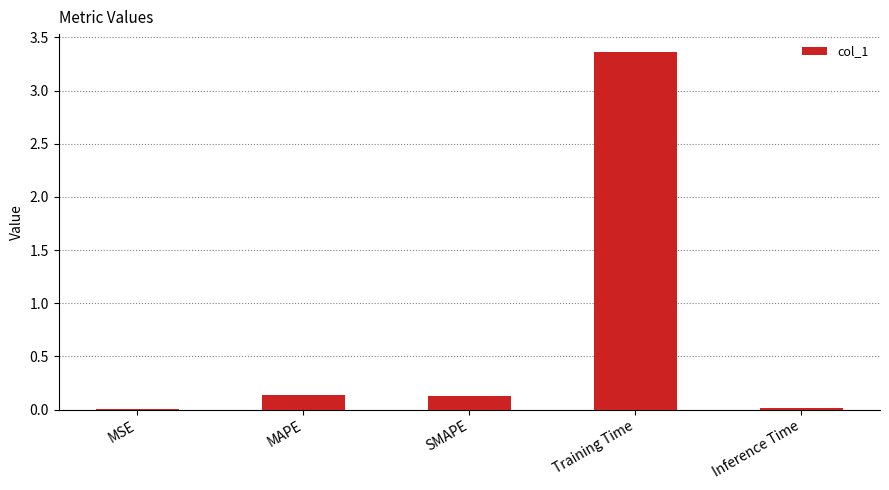

Between SMAPE and Training Time, which is larger?

Training Time